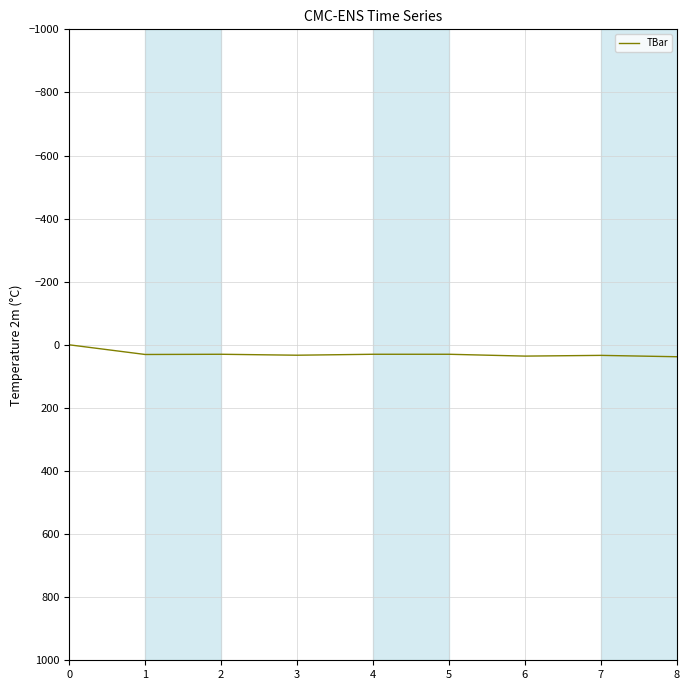

List the labels in order of value, largest first.

8, 6, 7, 3, 1, 2, 4, 5, 0